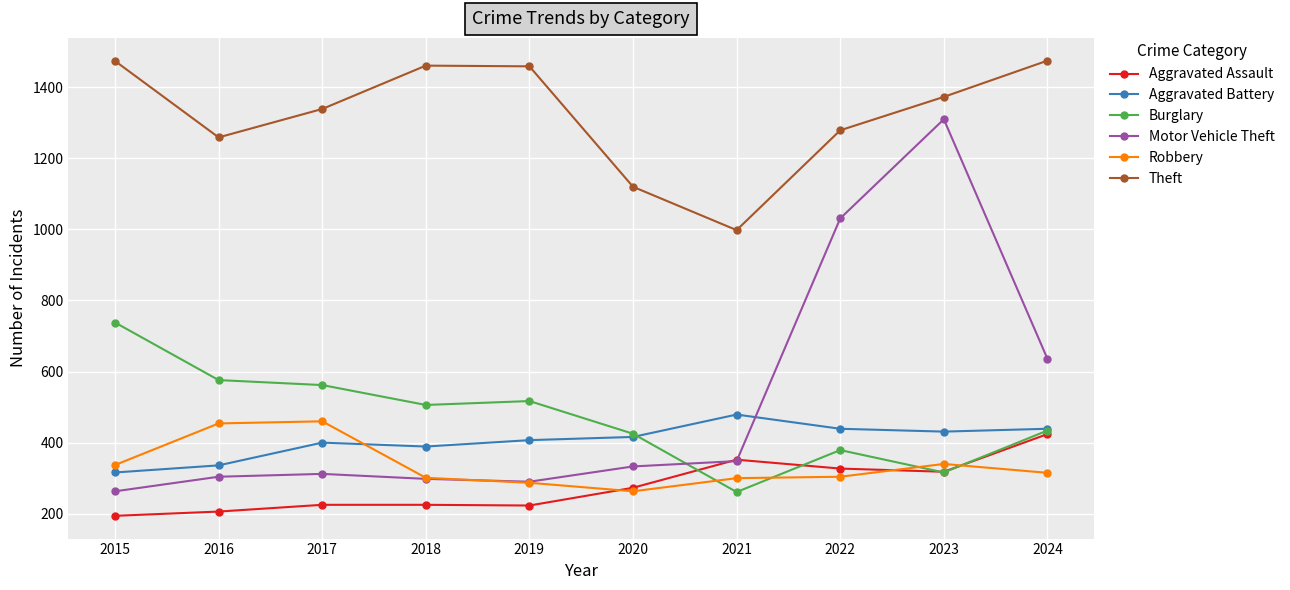

True or false: Motor Vehicle Theft and Theft intersect in this chart.

False